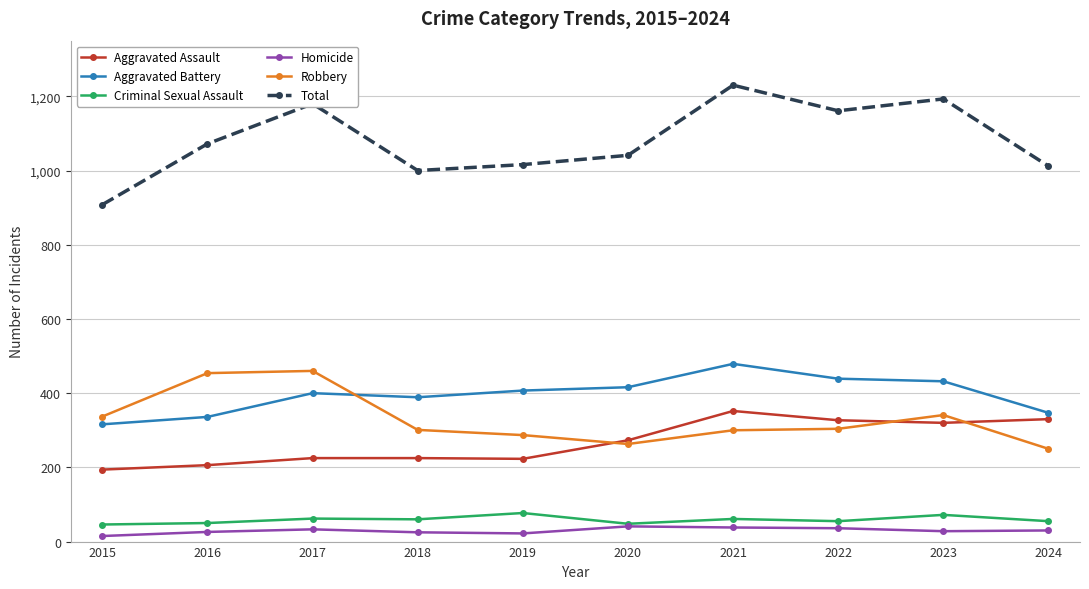

True or false: Aggravated Battery and Total intersect in this chart.

False